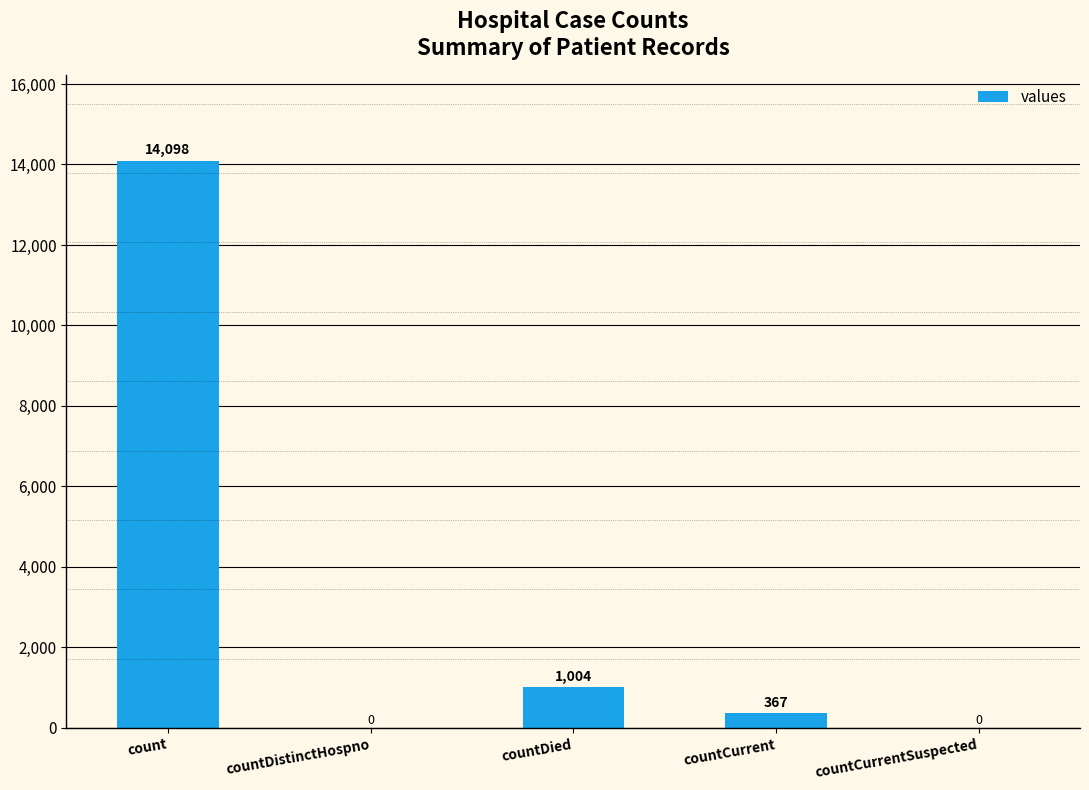

What is the difference between the values at count and countDistinctHospno?

14098